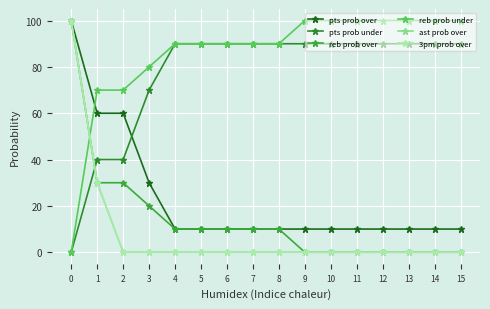

Is this an area chart (filled region under the line)?

No